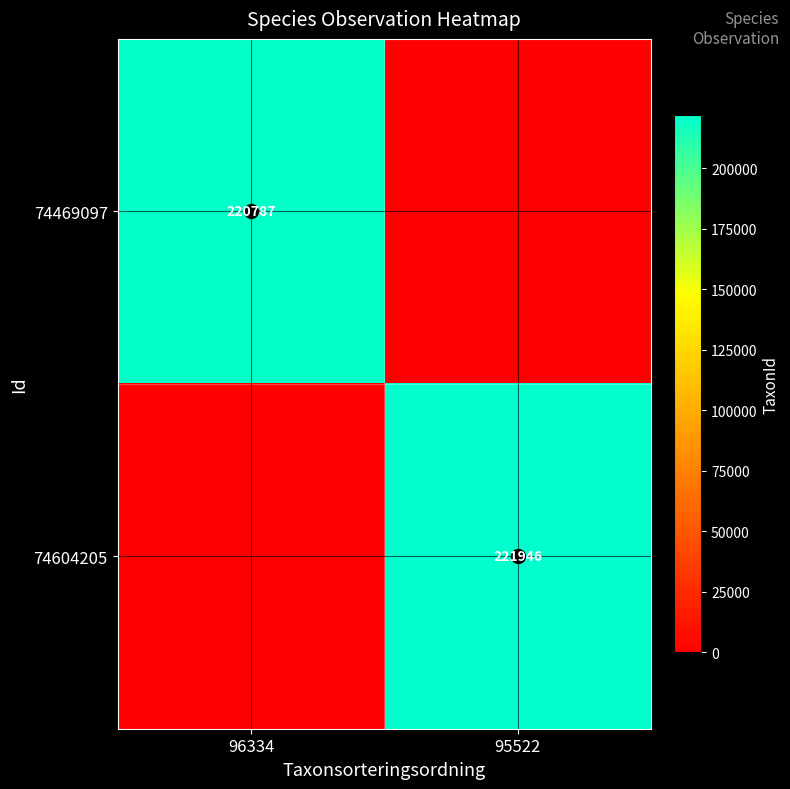

The value of 74604205 at 95522 is 48607. True or false?

False